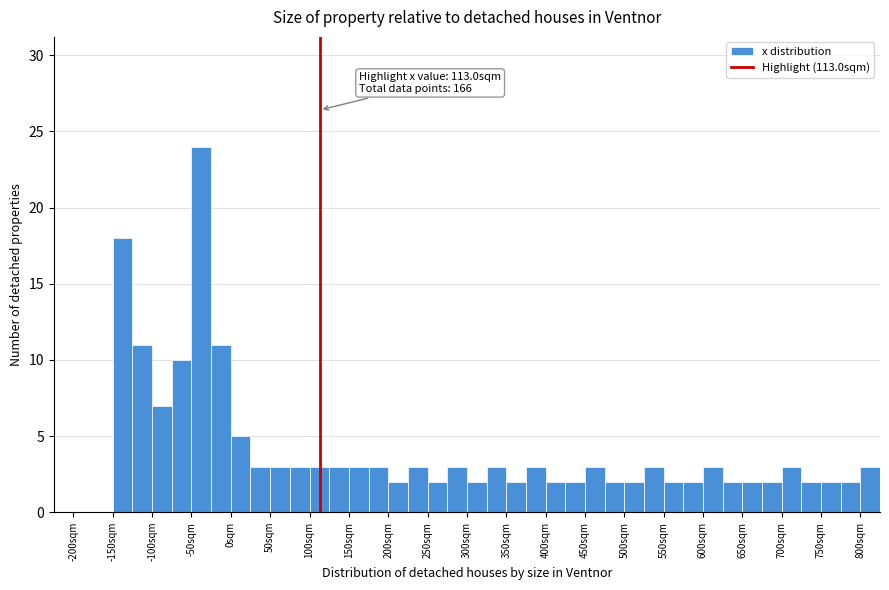

Which range on the x-axis has the tallest bar?

-50 to -25